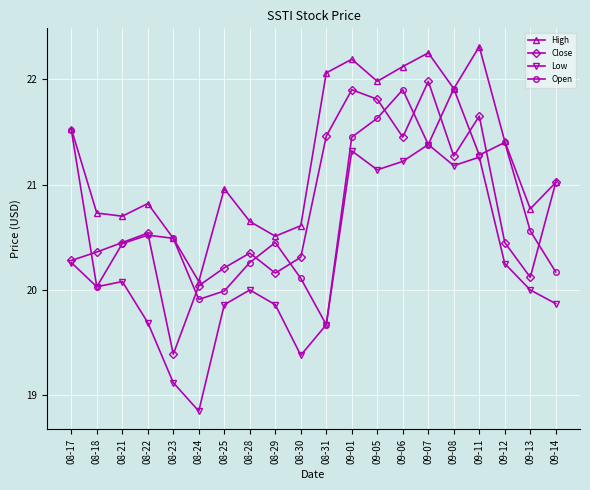

Which series has the widest spread of values?

Close